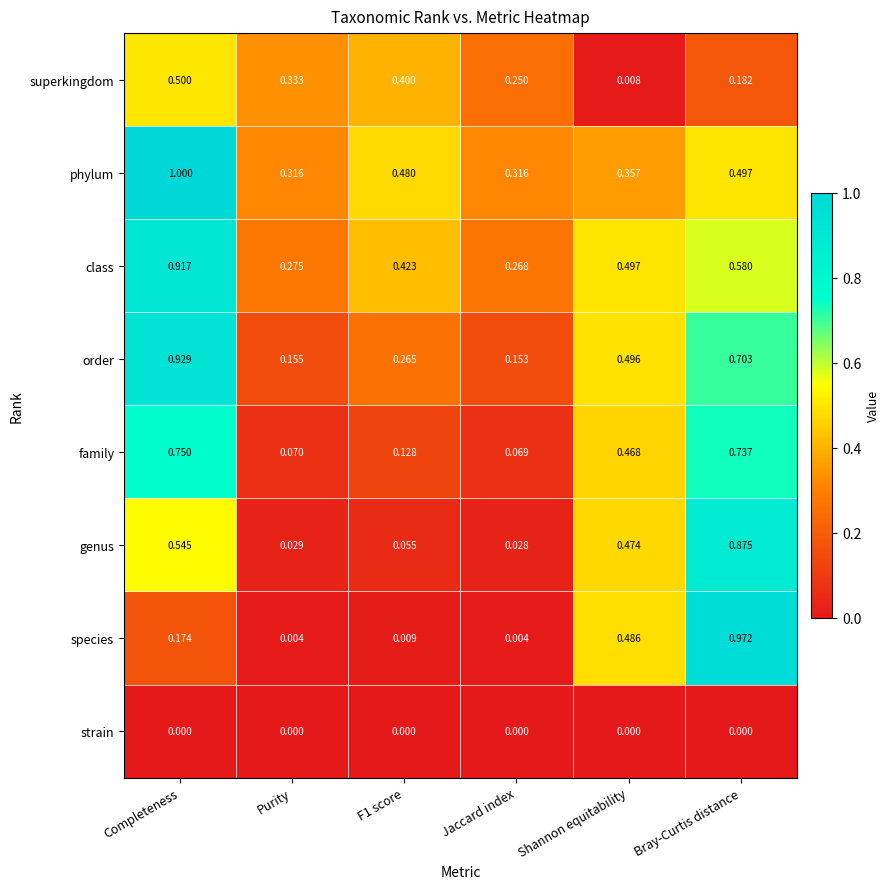

Which category has the lowest value in the class series?

Jaccard index